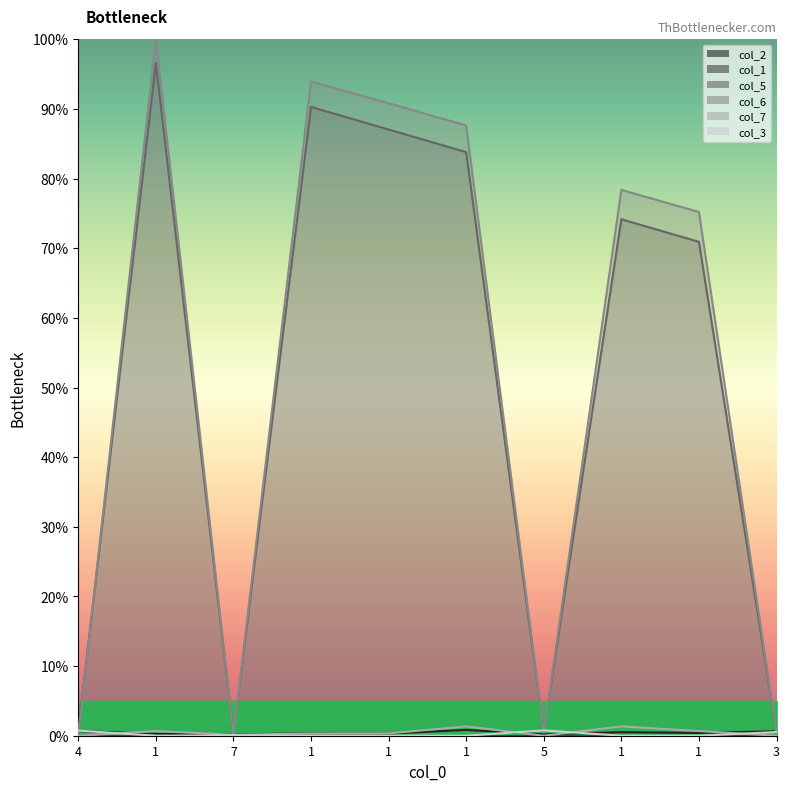

The col_6 series shows 0.5 at 3. True or false?

True